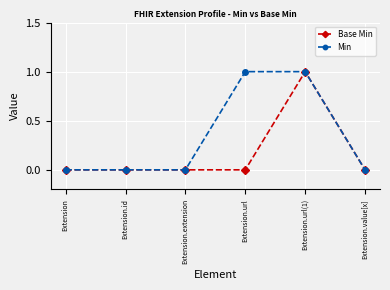

What is the spread (max minus min) of values at Extension.url?

1